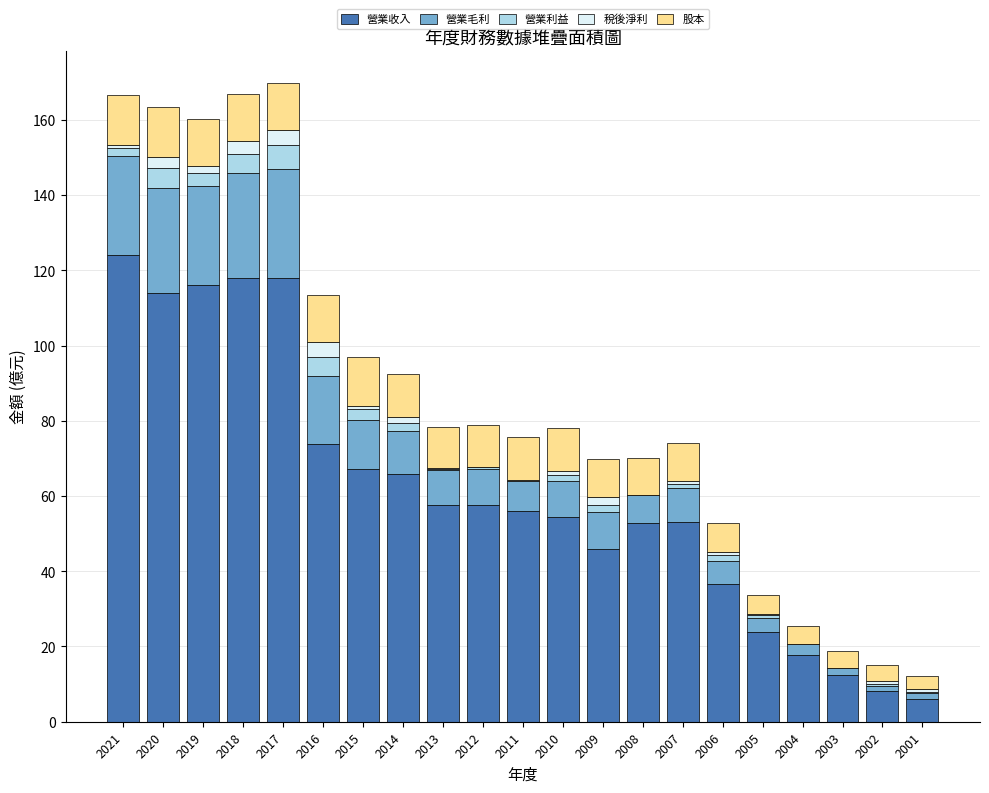

Are the bars horizontal?

No